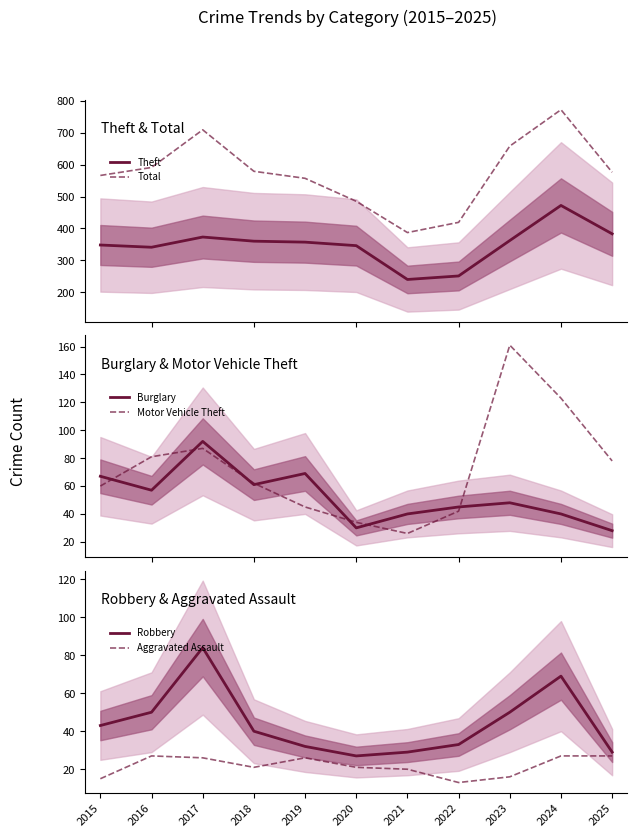

What is the difference between the highest and lowest values at 2025?

549